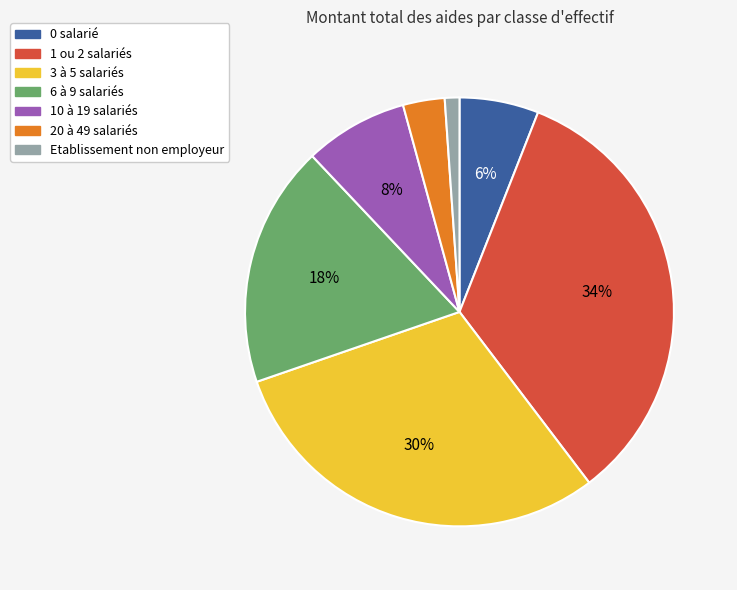

Is there any slice that represents more than half of the pie?

No